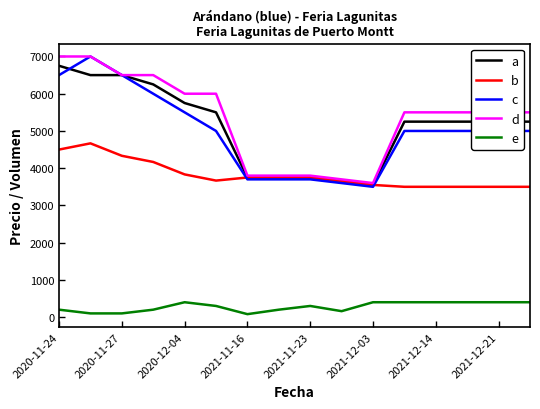

What is the greatest value displayed?

7000